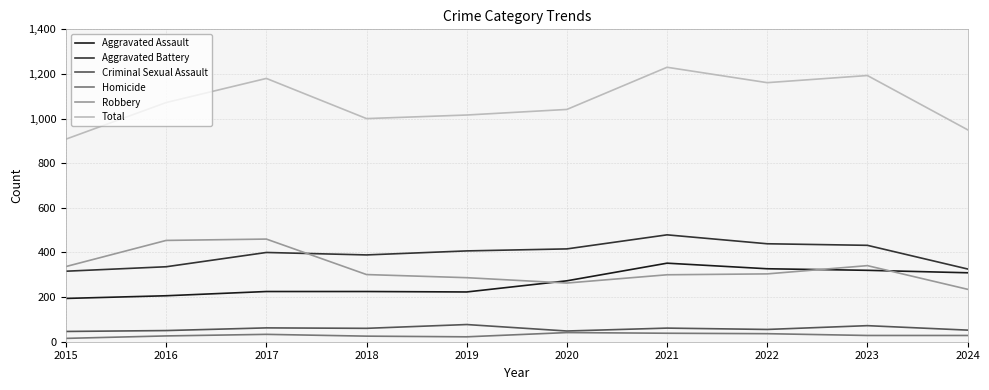

At which category does Aggravated Battery reach its first local valley?

2018